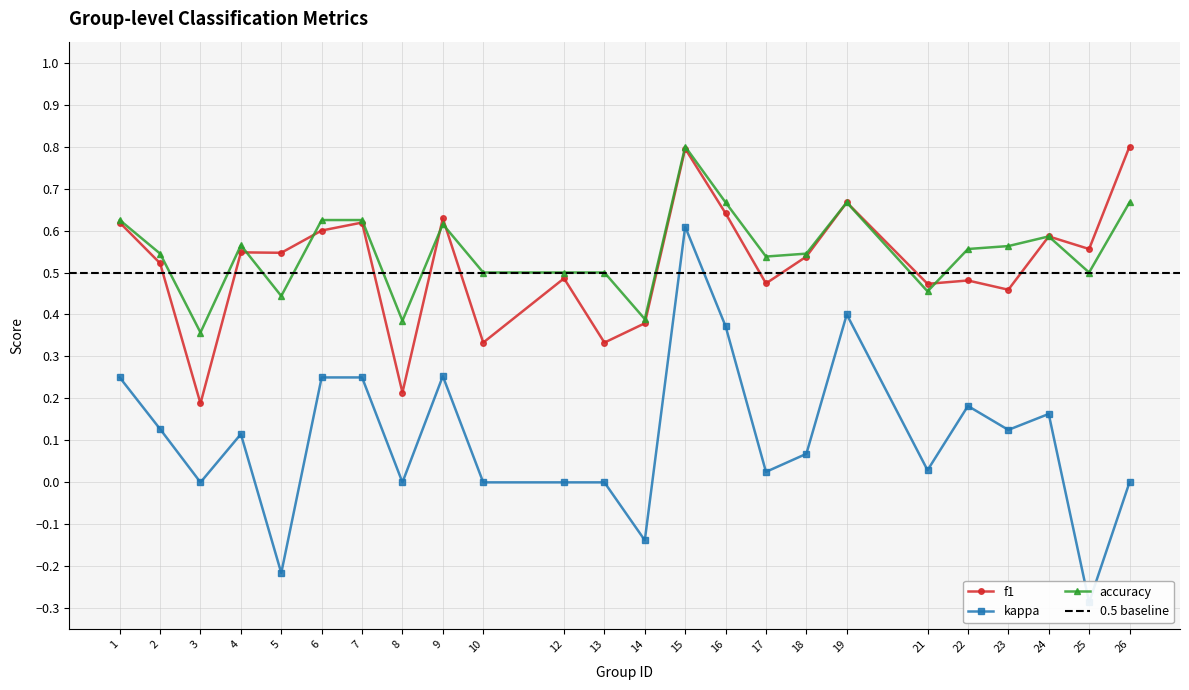

Reading left to right, list all the values displayed in this chart.

f1: 1=0.6	2=0.5	3=0.2	4=0.5	5=0.5	6=0.6	7=0.6	8=0.2	9=0.6	10=0.3	12=0.5	13=0.3	14=0.4	15=0.8	16=0.6	17=0.5	18=0.5	19=0.7	21=0.5	22=0.5	23=0.5	24=0.6	25=0.6	26=0.8
kappa: 1=0.2	2=0.1	3=0.0	4=0.1	5=-0.2	6=0.2	7=0.2	8=0.0	9=0.3	10=0.0	12=0.0	13=0.0	14=-0.1	15=0.6	16=0.4	17=0.0	18=0.1	19=0.4	21=0.0	22=0.2	23=0.1	24=0.2	25=-0.3	26=0.0
accuracy: 1=0.6	2=0.5	3=0.4	4=0.6	5=0.4	6=0.6	7=0.6	8=0.4	9=0.6	10=0.5	12=0.5	13=0.5	14=0.4	15=0.8	16=0.7	17=0.5	18=0.5	19=0.7	21=0.5	22=0.6	23=0.6	24=0.6	25=0.5	26=0.7